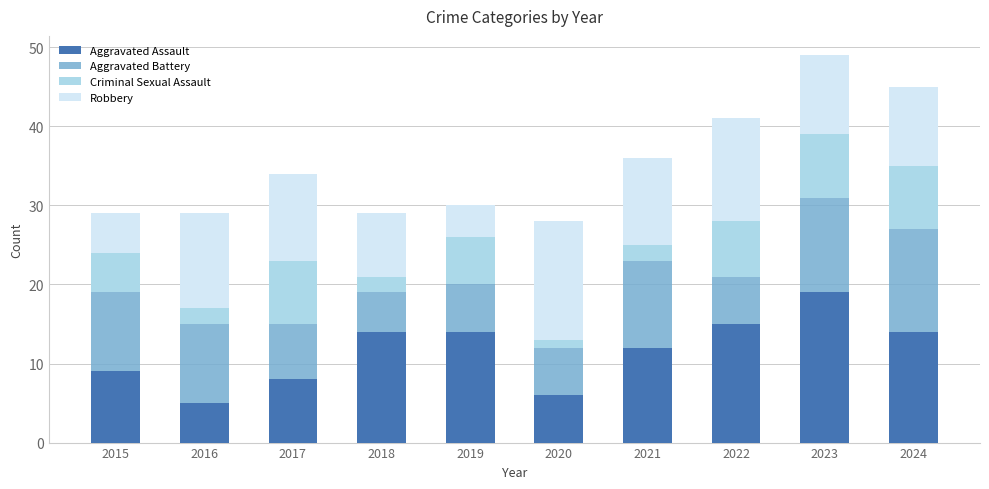

What is the value of the Aggravated Assault bar at the 2nd from the left?

5